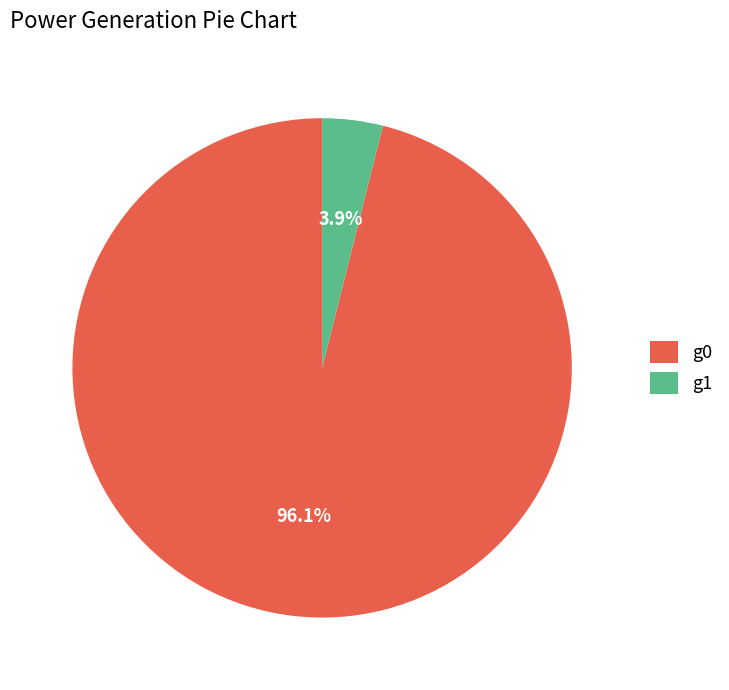

Which slice is the smallest?

g1